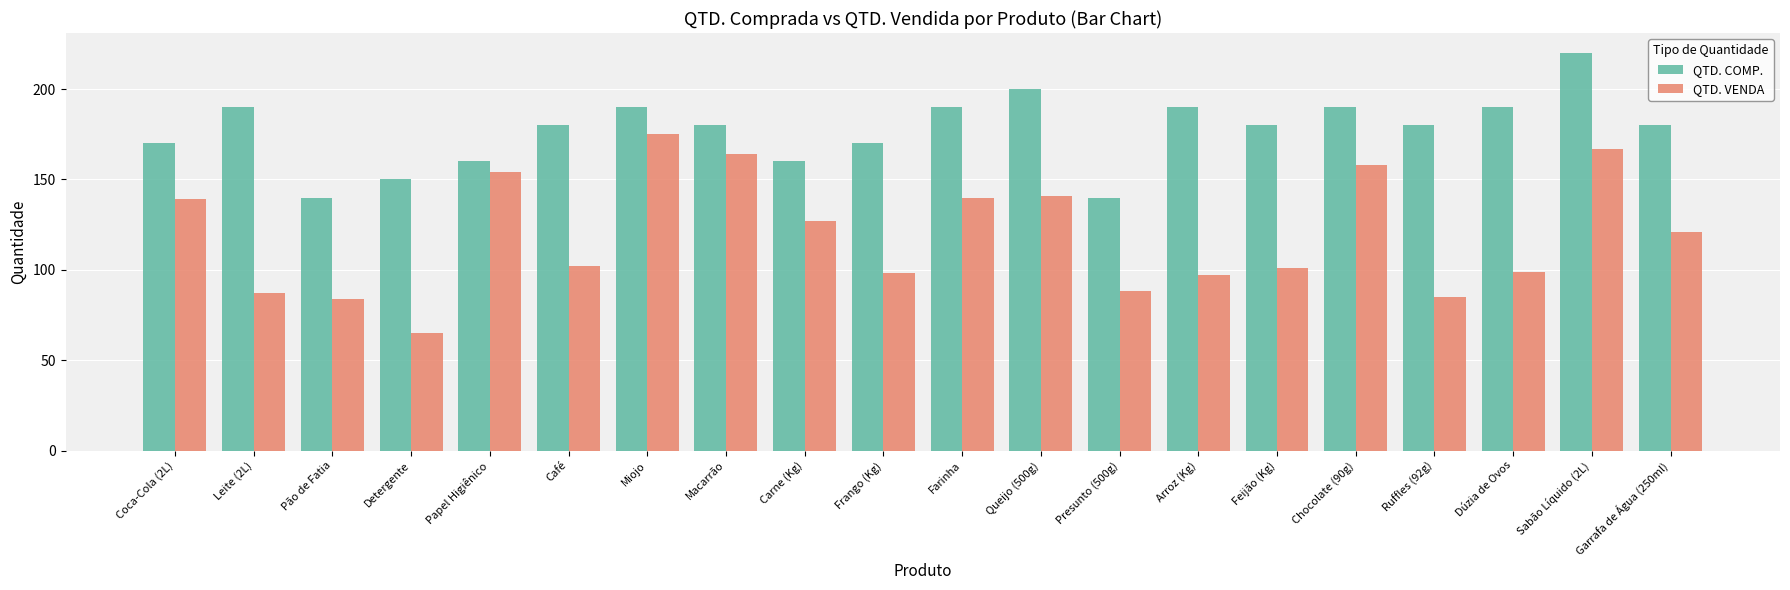

What is the difference between the second highest and second lowest values in the QTD. COMP. series?

60